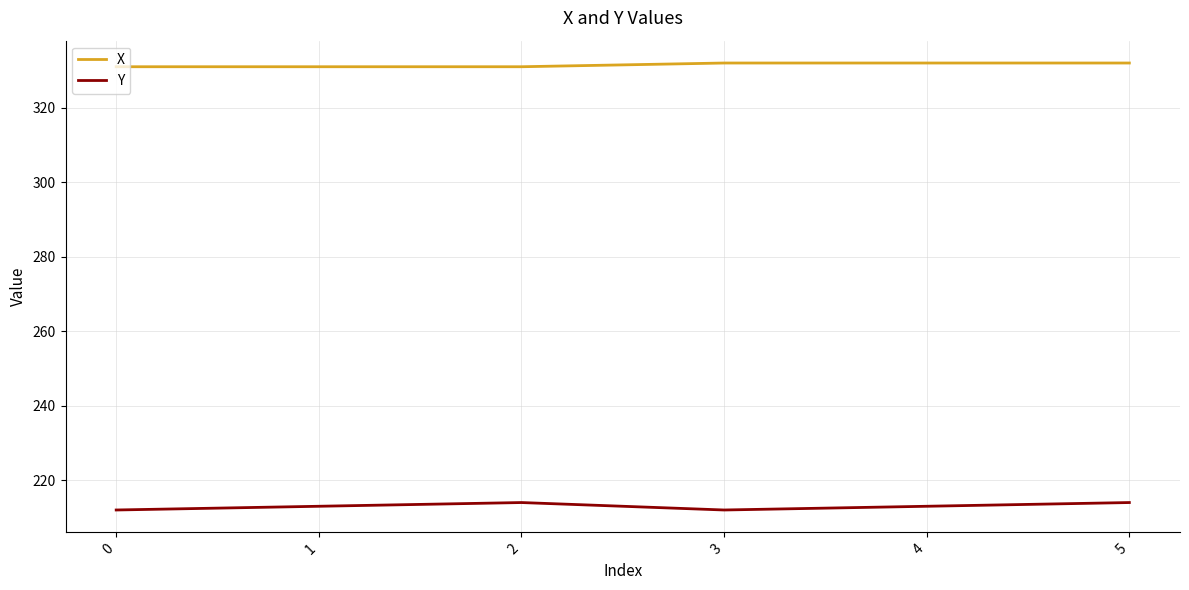

Reading right to left, what are all the values shown in this chart?

X: 5=332	4=332	3=332	2=331	1=331	0=331
Y: 5=214	4=213	3=212	2=214	1=213	0=212